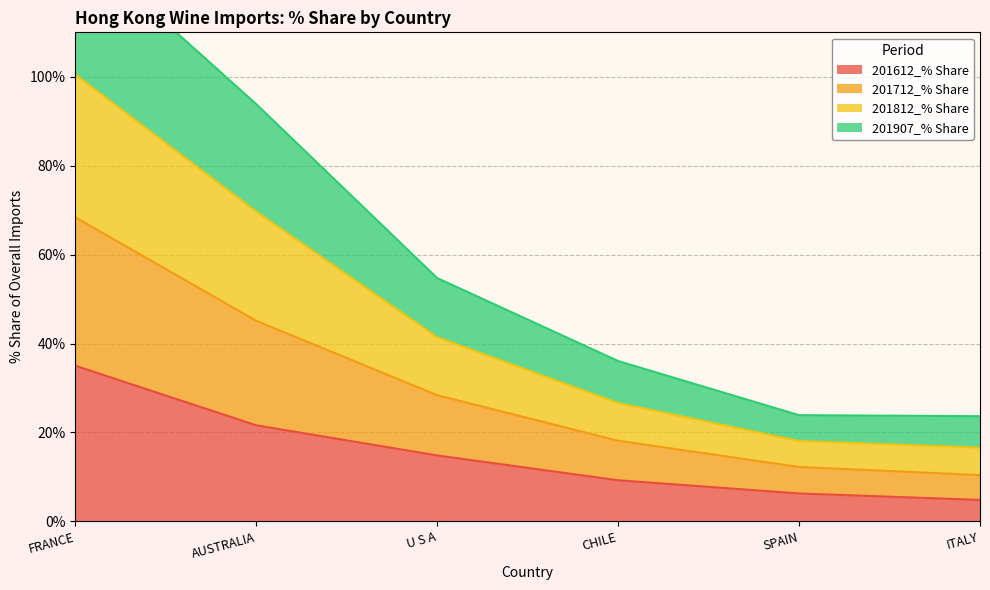

Where is 201907_% Share nearest to the value 39?

AUSTRALIA